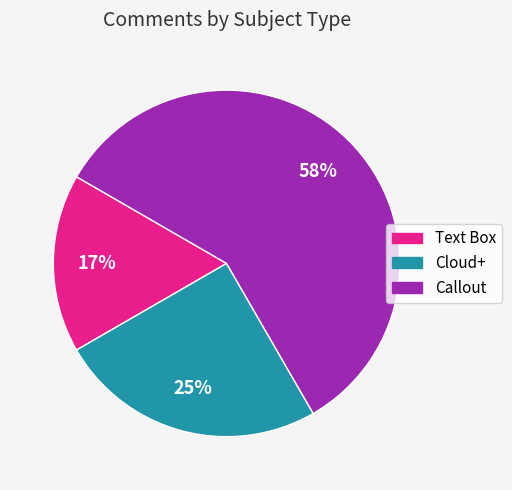

To the nearest percent, what percentage of the pie is Callout?

58%